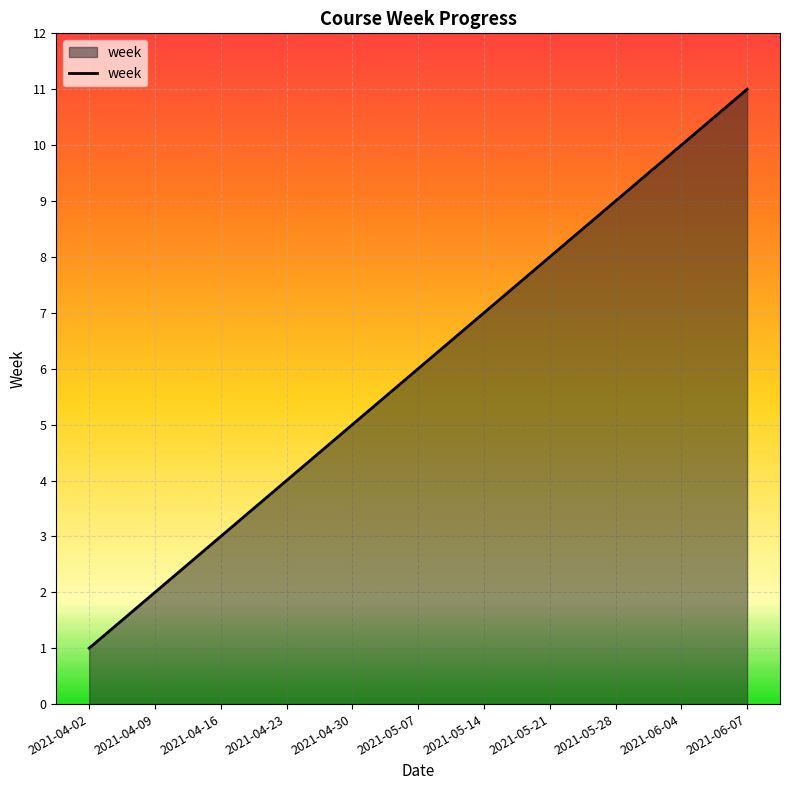

What position from the right is 2021-04-09?

10